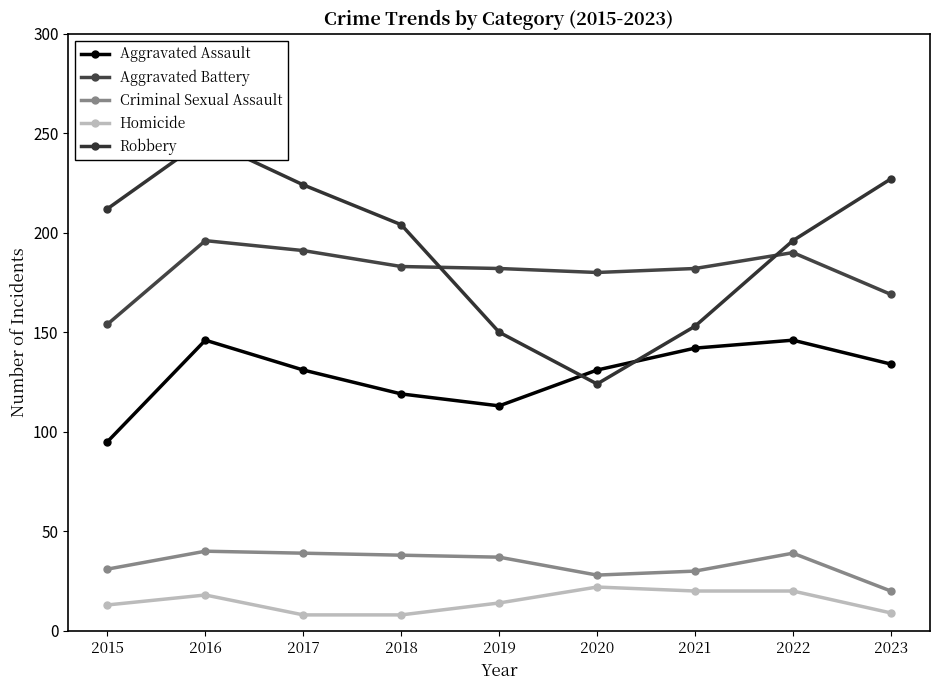

At which category is the sum across all series the highest?

2016